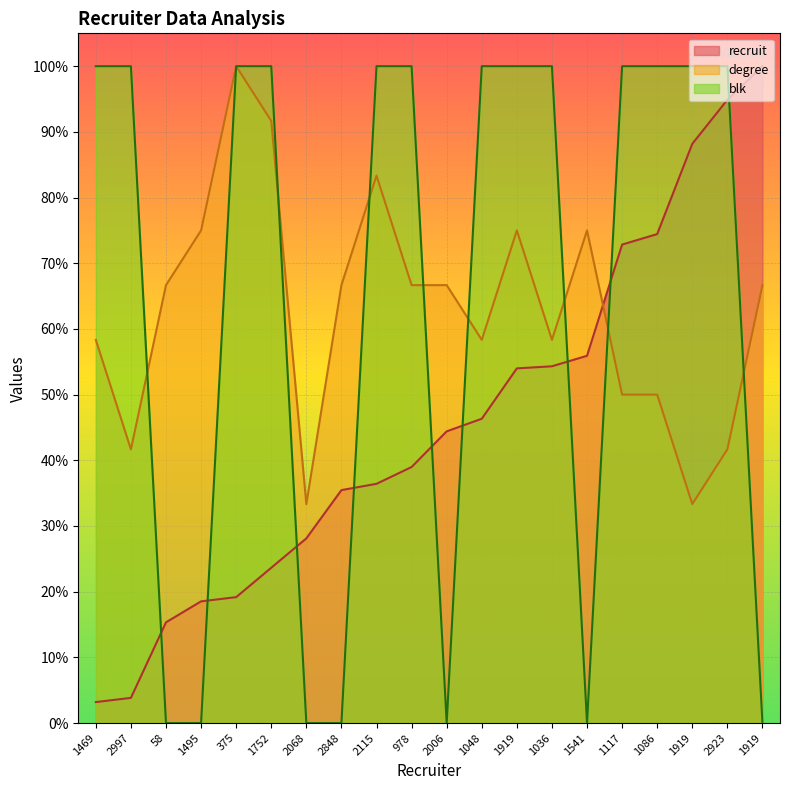

How many interior local valleys does the blk series have?

2